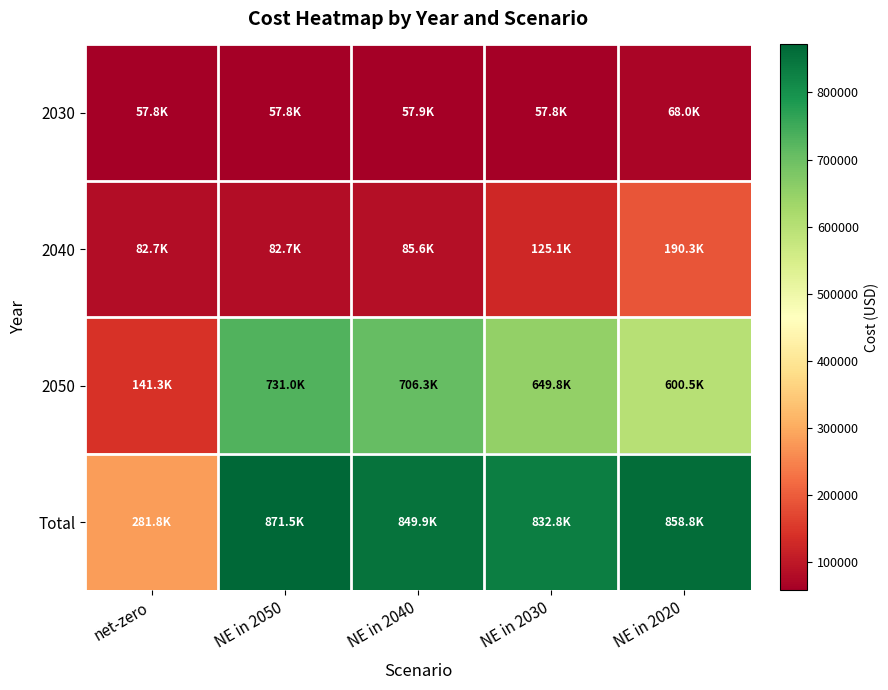

Which category has the highest value across all series?

NE in 2050